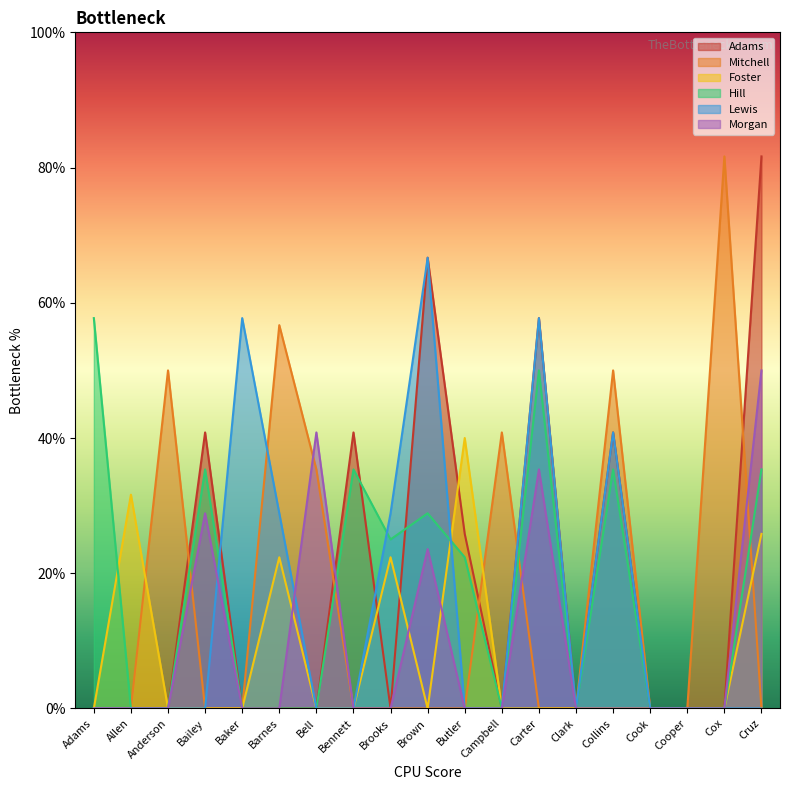

Reading left to right, list all the values displayed in this chart.

Adams: 0.0	0.0	0.0	0.4	0.0	0.0	0.0	0.4	0.0	0.7	0.3	0.0	0.6	0.0	0.4	0.0	0.0	0.0	0.8
Mitchell: 0.0	0.0	0.5	0.0	0.0	0.6	0.4	0.0	0.0	0.0	0.0	0.4	0.0	0.0	0.5	0.0	0.0	0.8	0.0
Foster: 0.0	0.3	0.0	0.0	0.0	0.2	0.0	0.0	0.2	0.0	0.4	0.0	0.0	0.0	0.0	0.0	0.0	0.0	0.3
Hill: 0.6	0.0	0.0	0.4	0.0	0.0	0.0	0.4	0.2	0.3	0.2	0.0	0.5	0.0	0.4	0.0	0.0	0.0	0.4
Lewis: 0.0	0.0	0.0	0.0	0.6	0.3	0.0	0.0	0.3	0.7	0.0	0.0	0.6	0.0	0.4	0.0	0.0	0.0	0.0
Morgan: 0.0	0.0	0.0	0.3	0.0	0.0	0.4	0.0	0.0	0.2	0.0	0.0	0.4	0.0	0.0	0.0	0.0	0.0	0.5